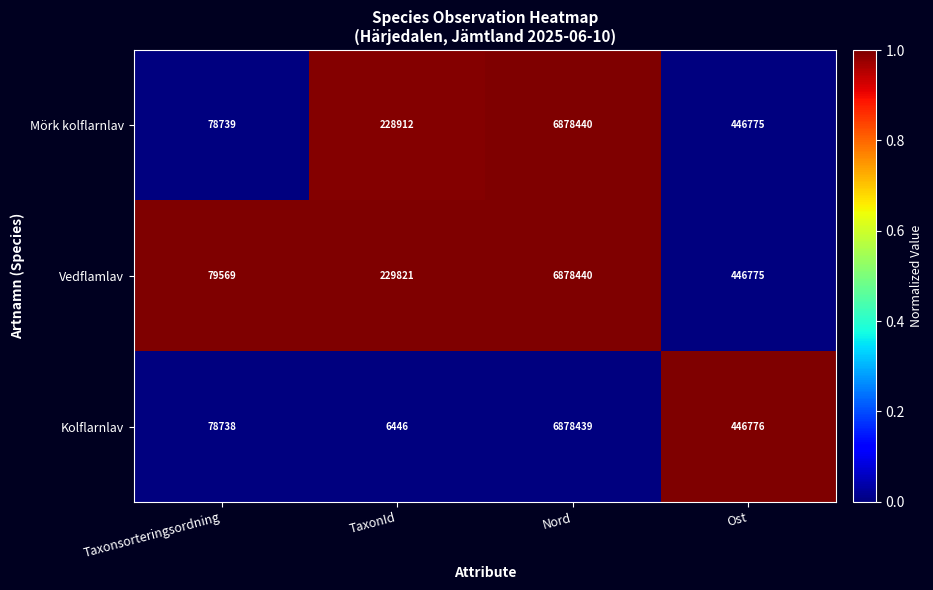

Which series has the largest range (max minus min)?

Kolflarnlav